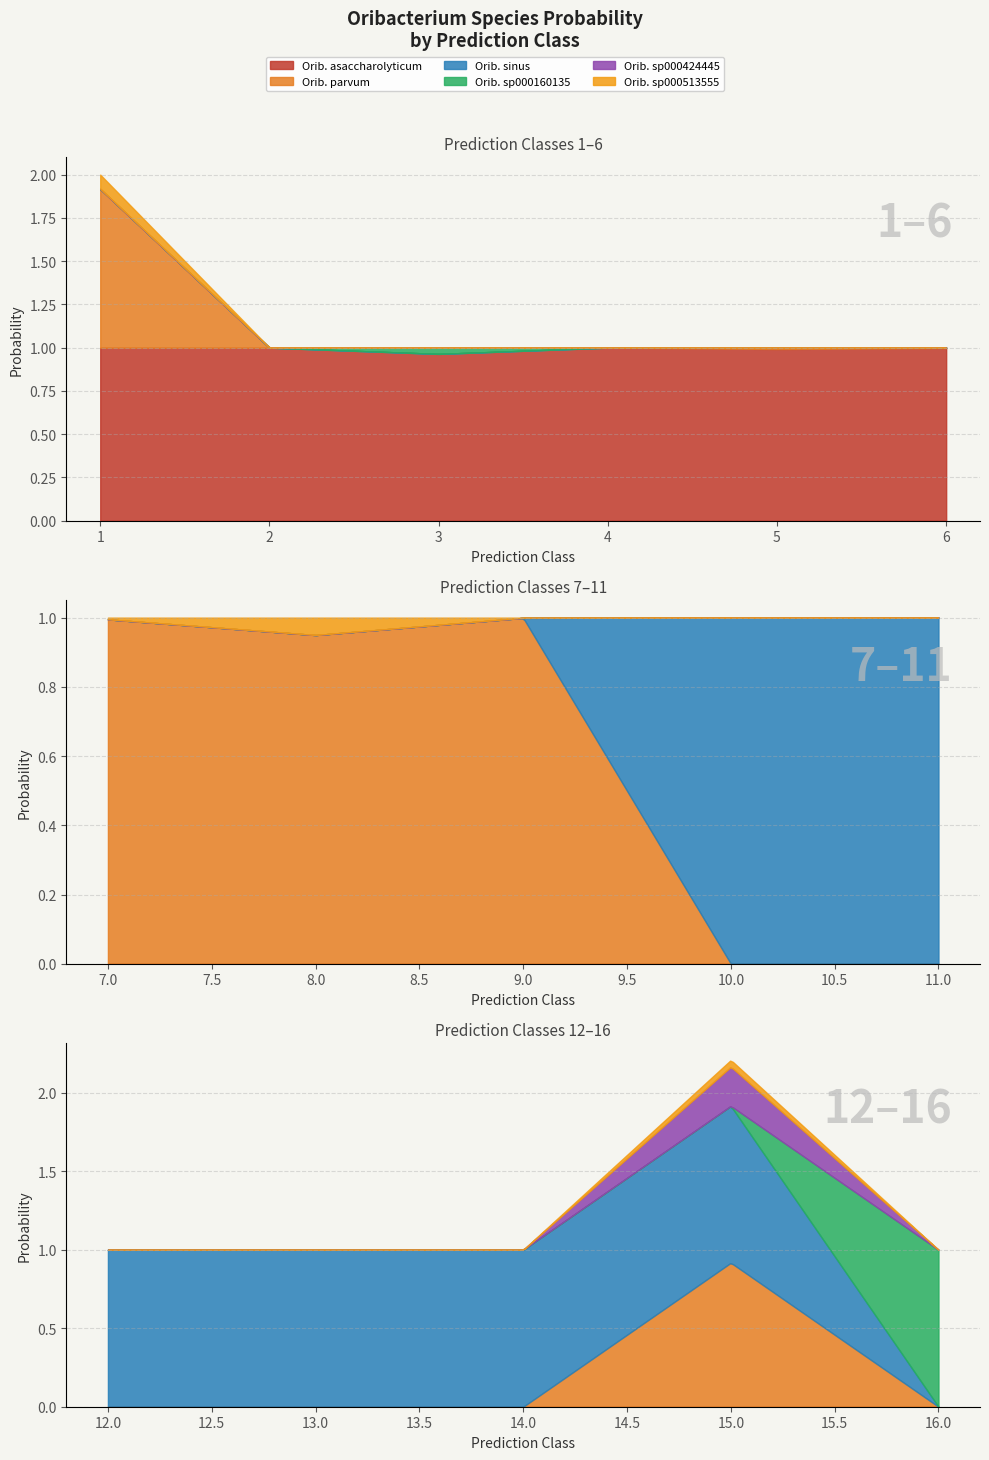

Between 1 and 9, which series saw the biggest shift?

s__Oribacterium asaccharolyticum